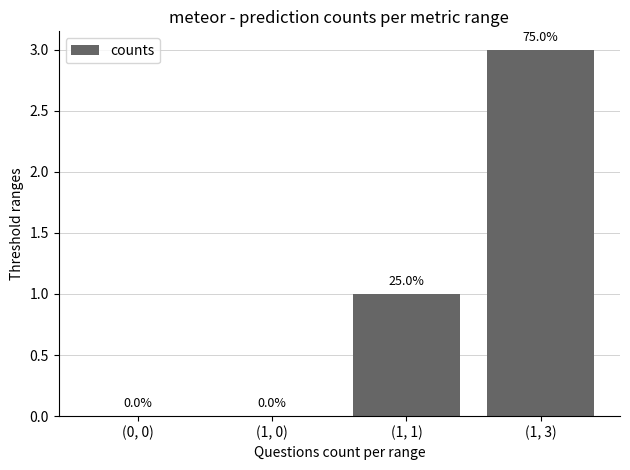

True or false: the data shows 0 at (1, 0).

True